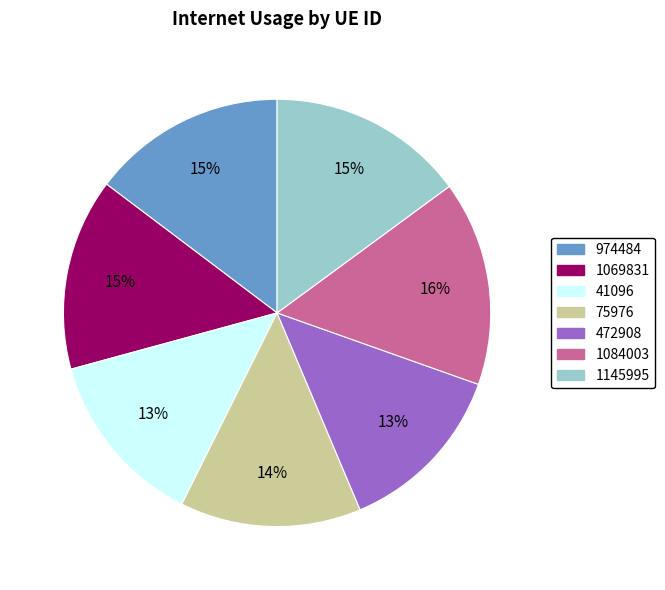

To the nearest percent, what is the difference between the 41096 and 1145995 slice percentages?

2%